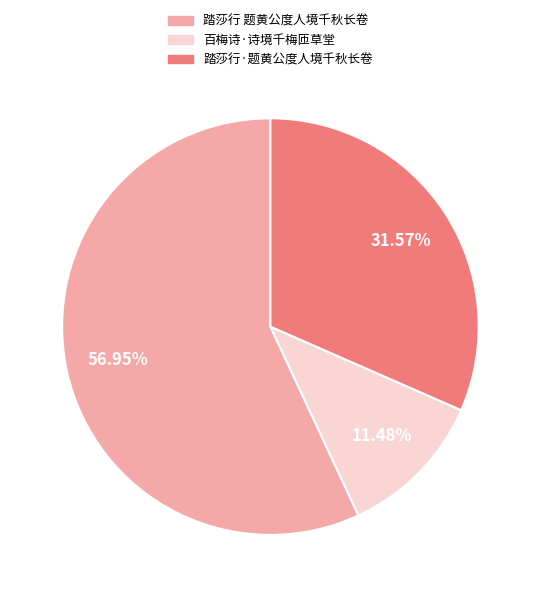

To the nearest percent, what is the difference between the largest and smallest slice percentages?

45%